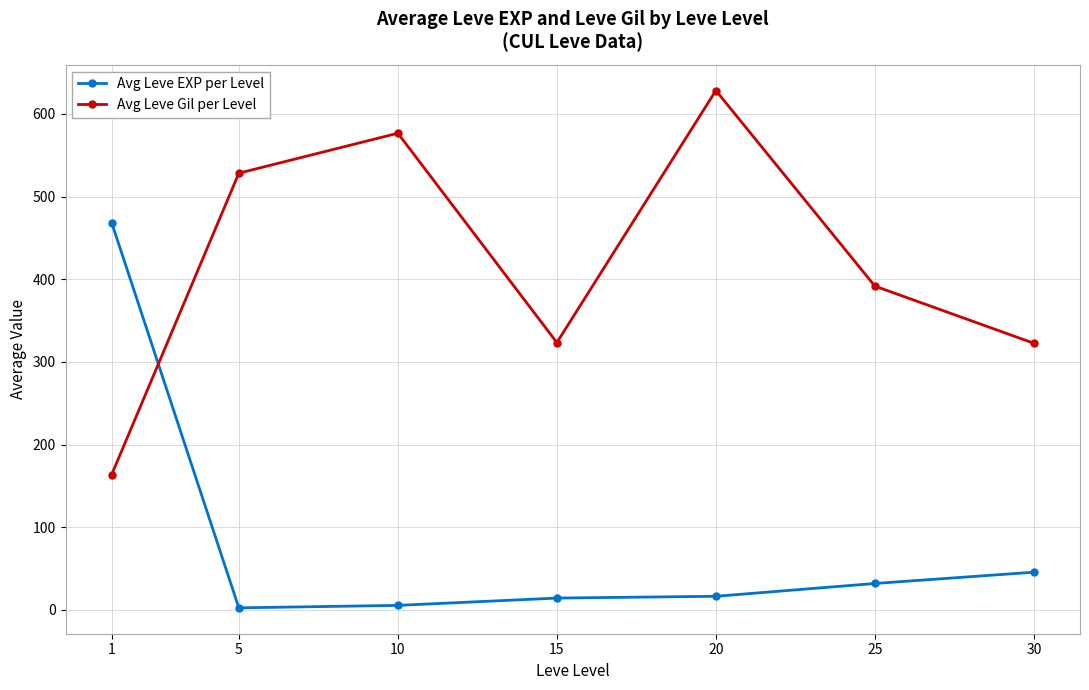

How many lines are shown in the chart?

2